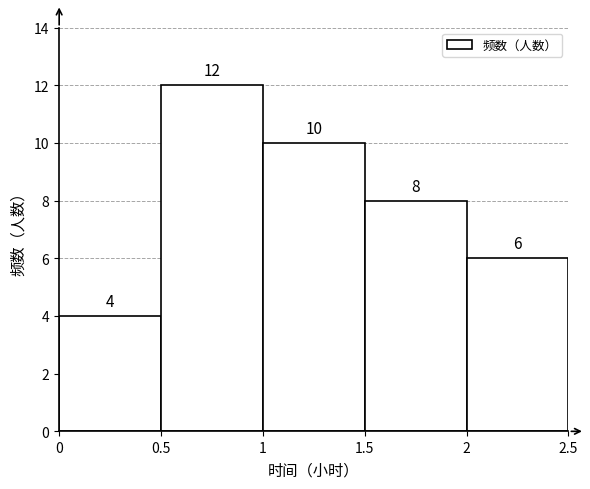

Reading left to right, transcribe this chart: for each bar, give the range it covers on the x-axis and its height.

0 to 0.5: 4
0.5 to 1: 12
1 to 1.5: 10
1.5 to 2: 8
2 to 2.5: 6